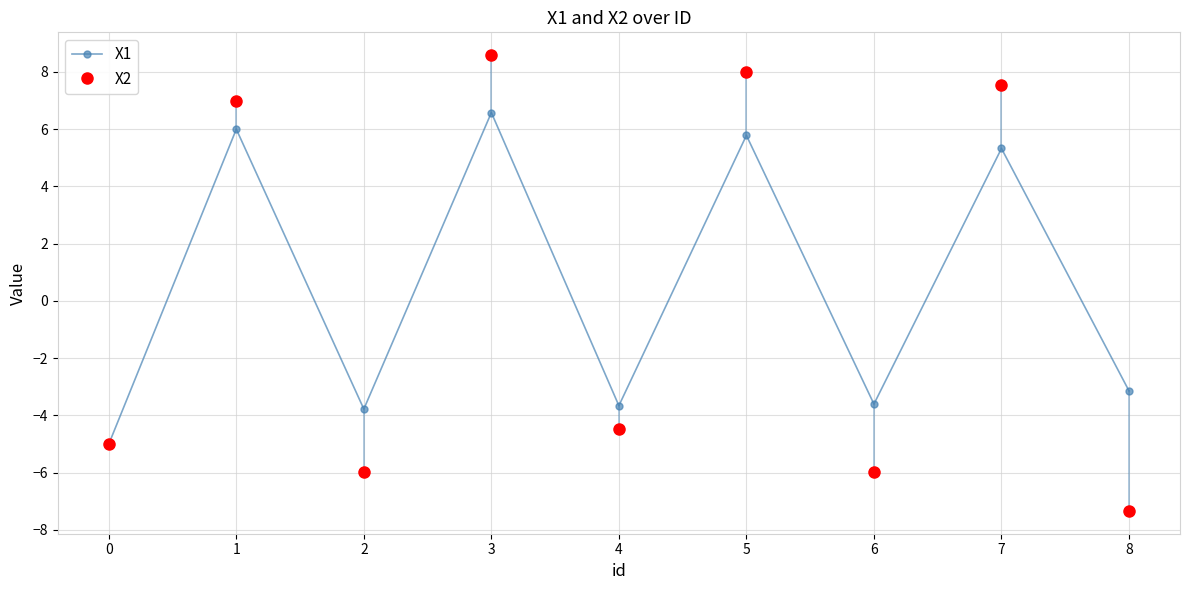

What is the sum of the X1 values at 1 and 8?

2.9